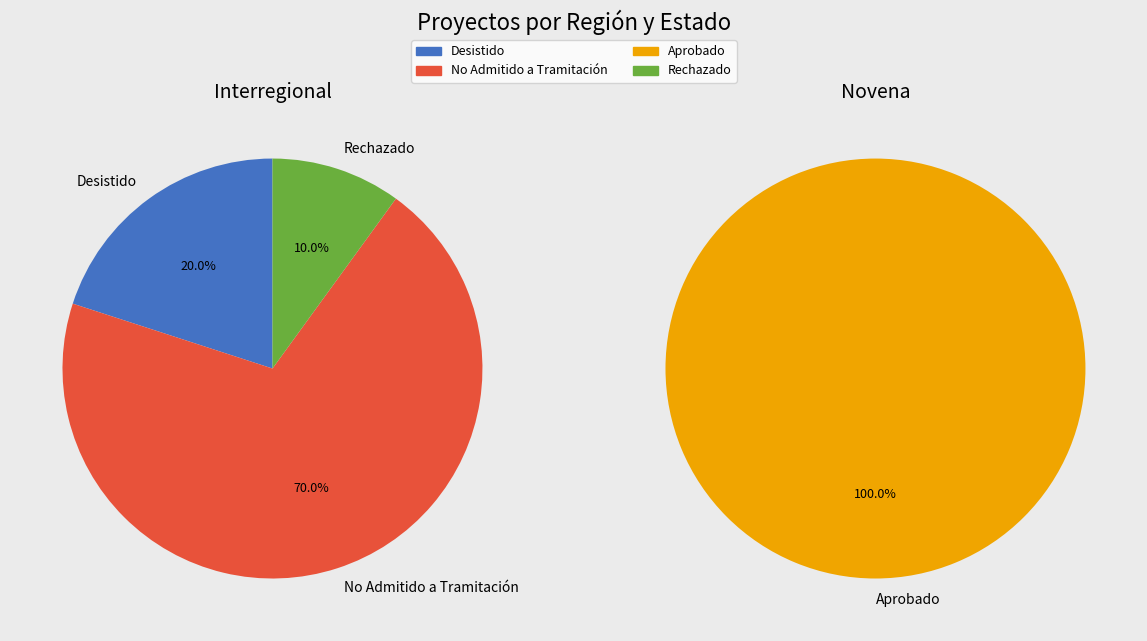

Which has a higher value, Novena or Interregional?

Interregional